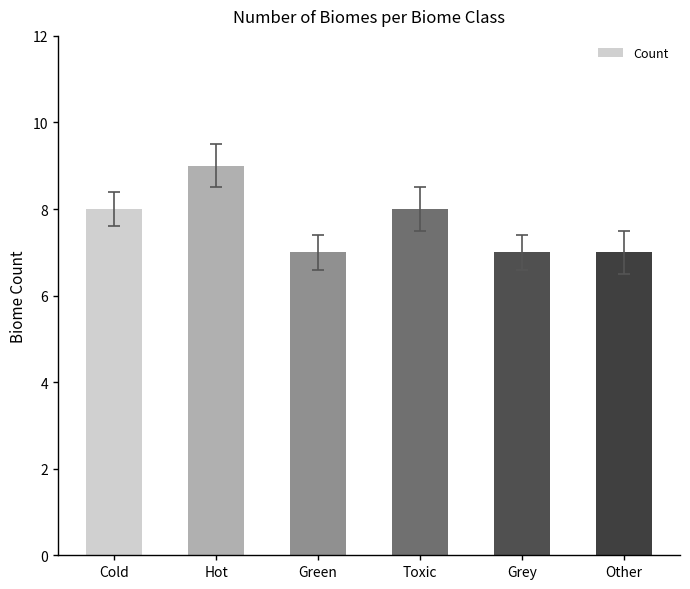

What is the ratio of the value at Grey to the value at Hot?

0.8